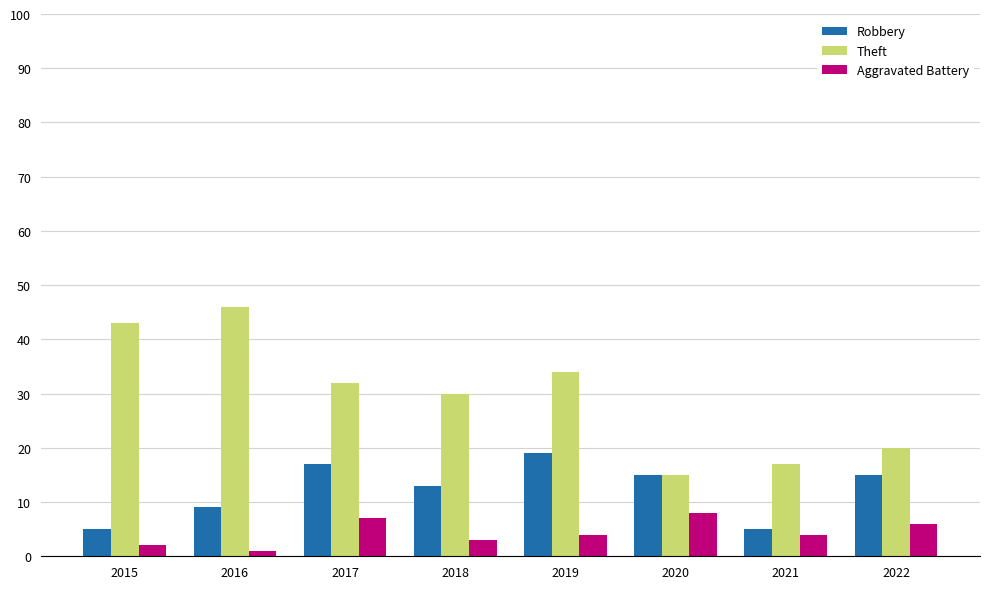

The value of Robbery at 2015 is 5. True or false?

True